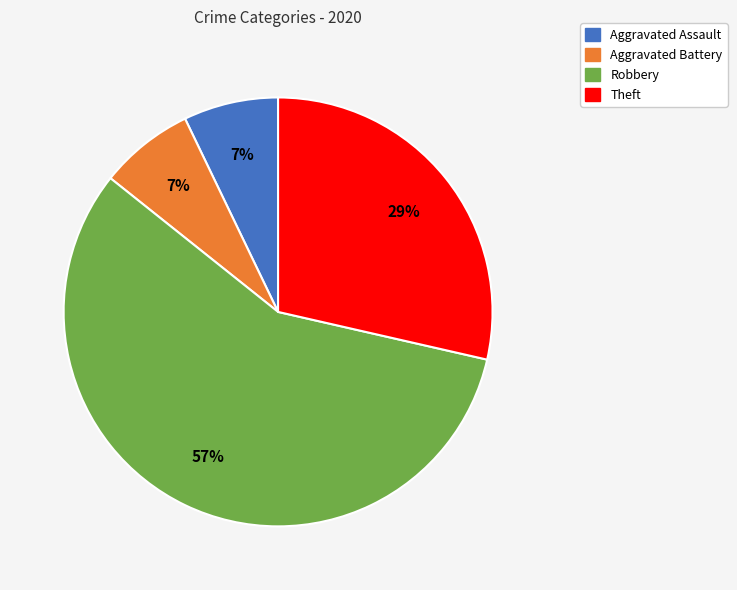

Does any single category account for the majority?

Yes